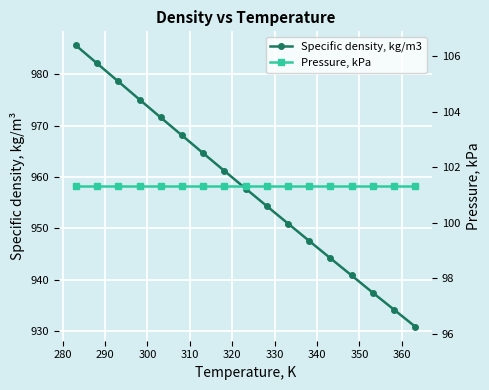

What position from the left is 290?

3